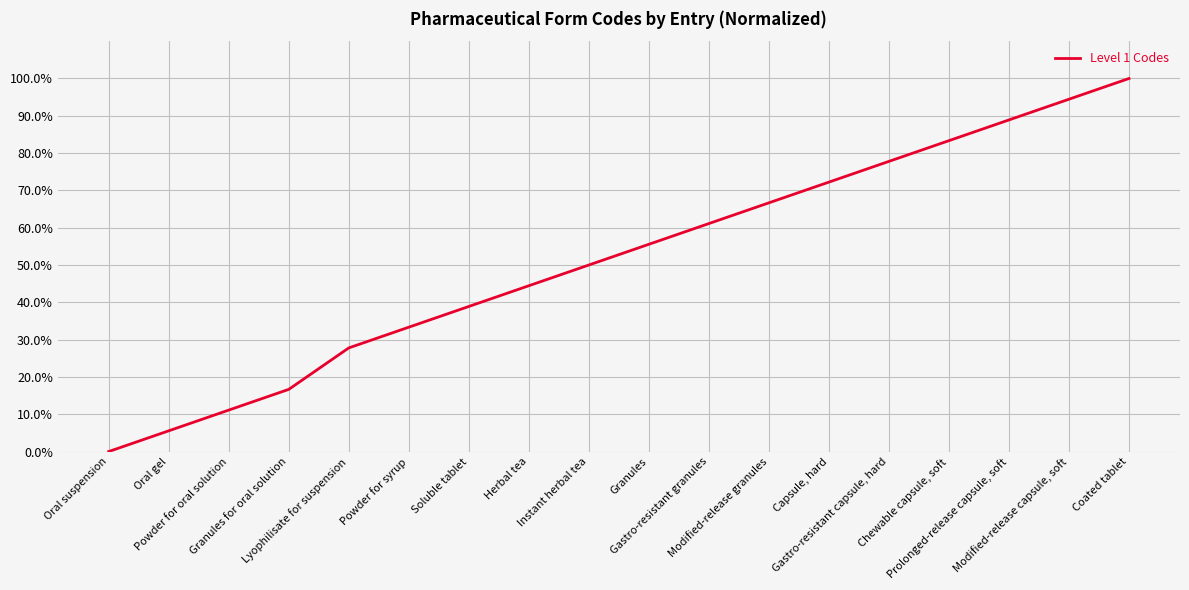

List the labels in order of value, smallest first.

Oral suspension, Oral gel, Powder for oral solution, Granules for oral solution, Lyophilisate for suspension, Powder for syrup, Soluble tablet, Herbal tea, Instant herbal tea, Granules, Gastro-resistant granules, Modified-release granules, Capsule, hard, Gastro-resistant capsule, hard, Chewable capsule, soft, Prolonged-release capsule, soft, Modified-release capsule, soft, Coated tablet